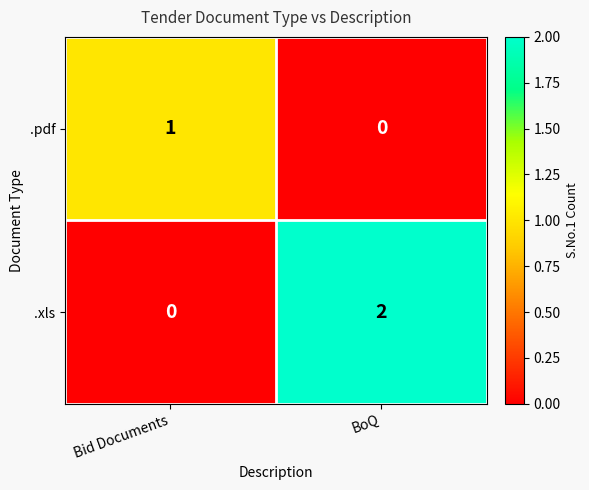

Count the number of categories in the chart.

2